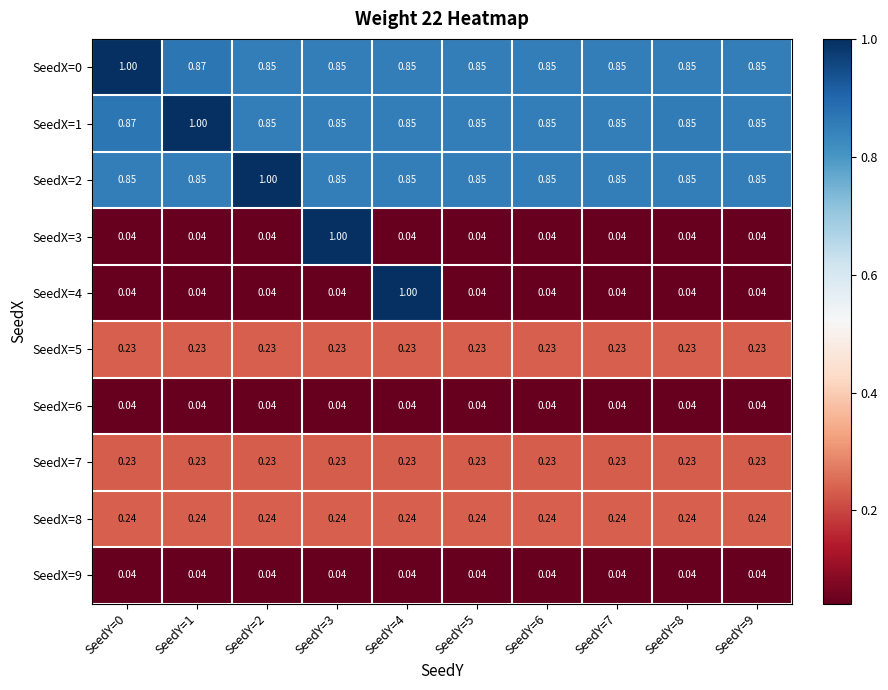

Is the value of SeedX=9 at SeedY=2 greater than the value of SeedX=5 at SeedY=7?

No